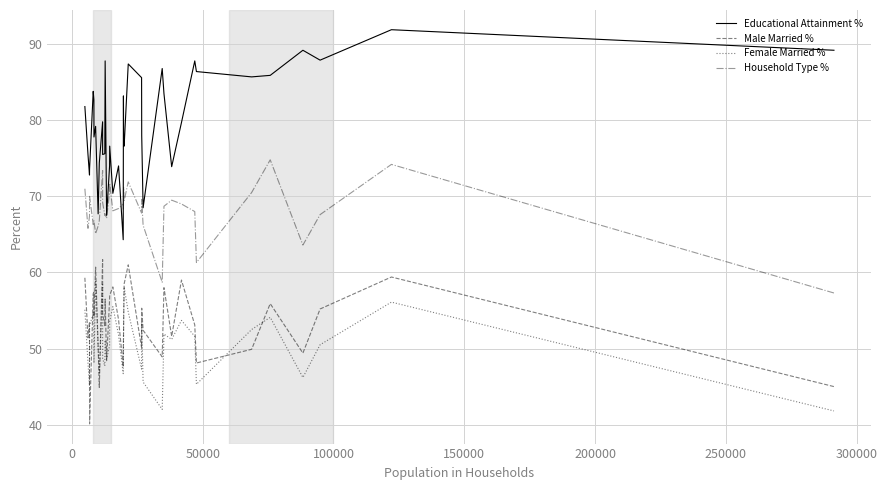

Which series has the largest total across all categories?

Educational Attainment %